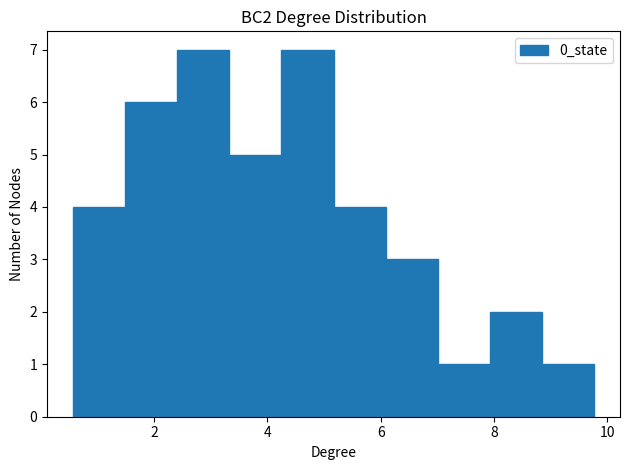

What is the height of the bar covering 8.0 to 8.8 on the x-axis? Neither the bar edges nor the heights are printed on the chart, so give them approximately, as read against the axes.

2